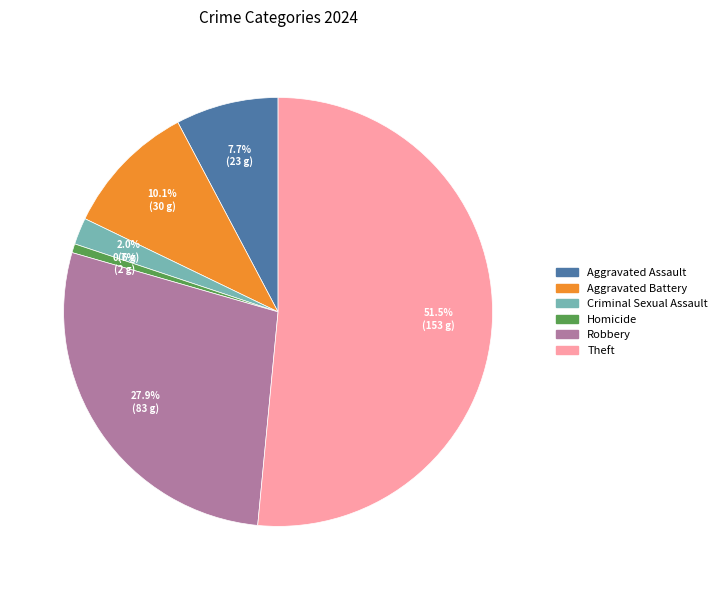

Does any single category account for the majority?

Yes